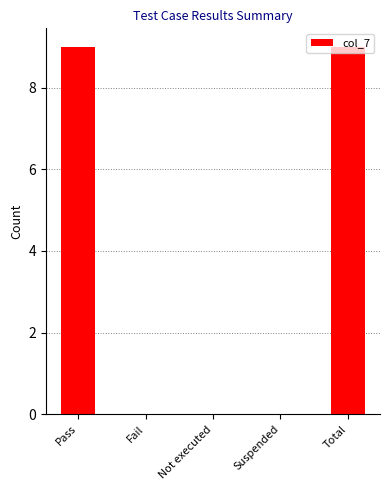

The value at Pass is 5. True or false?

False